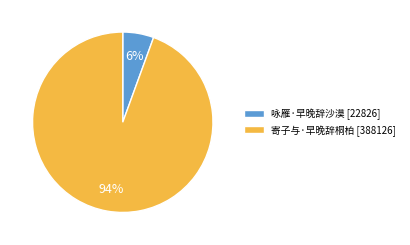

Do 咏雁·早晚辞沙漠 and 寄子与·早晚辞桐柏 together represent more than half of the pie?

Yes